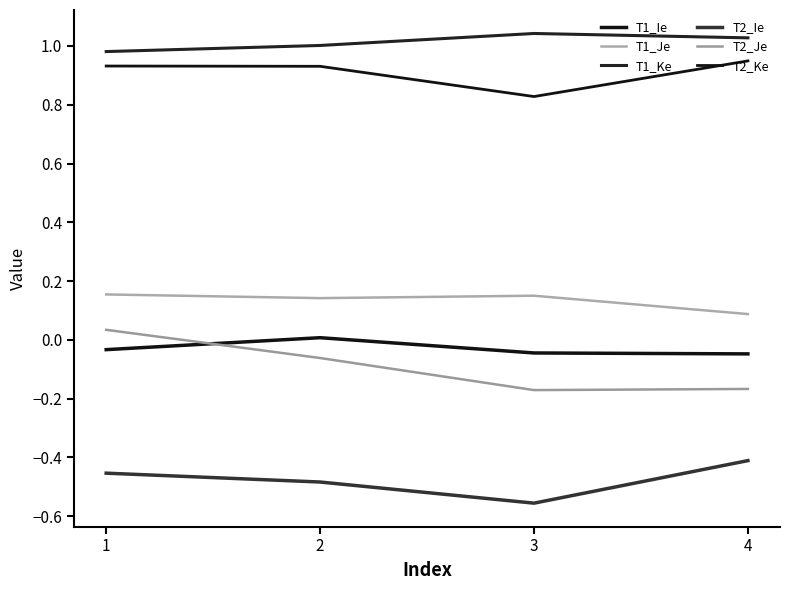

Reading right to left, transcribe all the data shown in this chart.

T1_Ie: 4=-0.0	3=-0.0	2=0.0	1=-0.0
T1_Je: 4=0.1	3=0.2	2=0.1	1=0.2
T1_Ke: 4=1.0	3=1.0	2=1.0	1=1.0
T2_Ie: 4=-0.4	3=-0.6	2=-0.5	1=-0.5
T2_Je: 4=-0.2	3=-0.2	2=-0.1	1=0.0
T2_Ke: 4=0.9	3=0.8	2=0.9	1=0.9